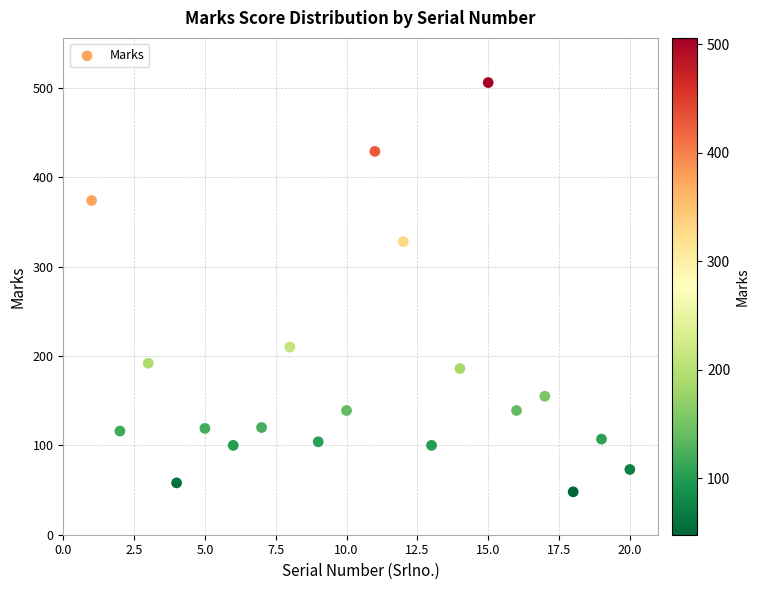

What is the range of Y values (max minus min)?

458